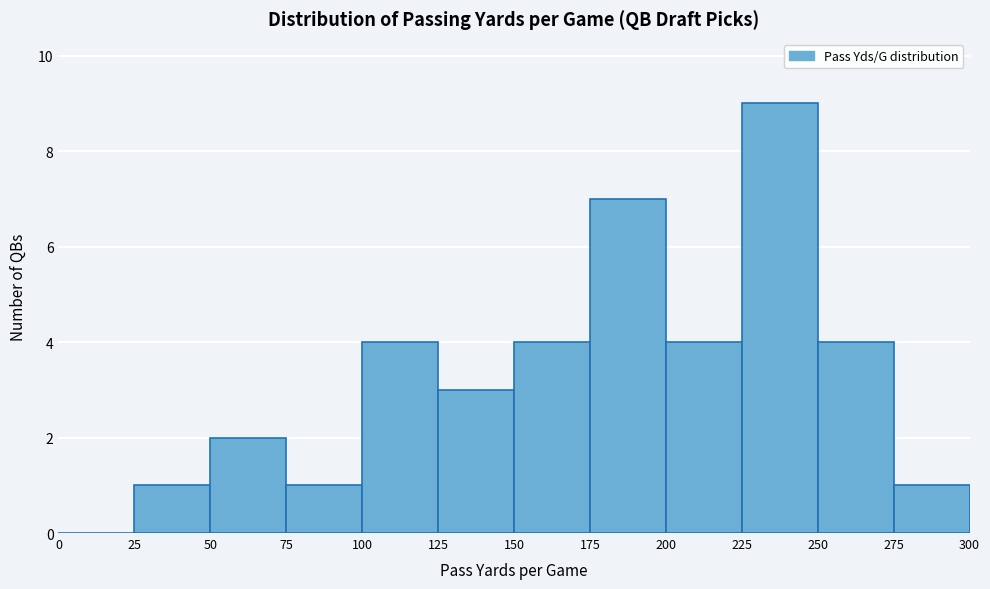

Which range on the x-axis has the tallest bar?

225 to 250